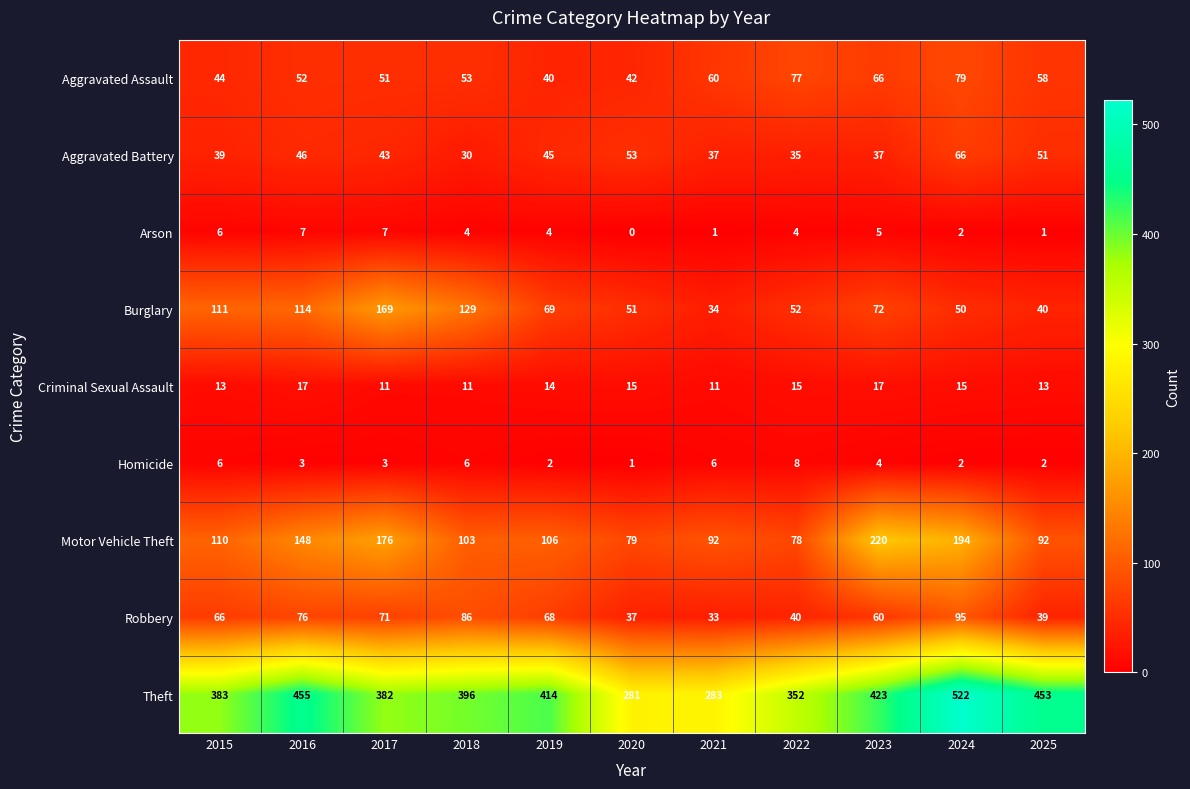

What is the sum of all Criminal Sexual Assault values?

152